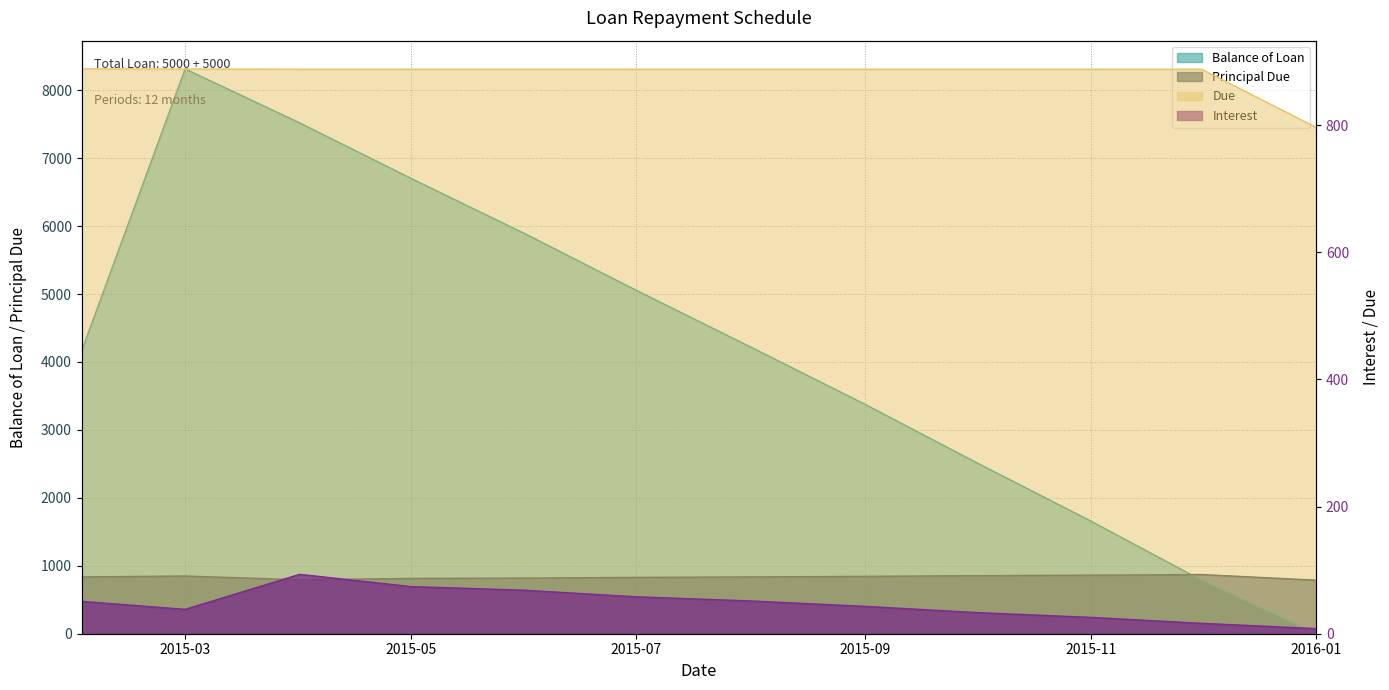

Where is Due nearest to the value 842?

2016-01